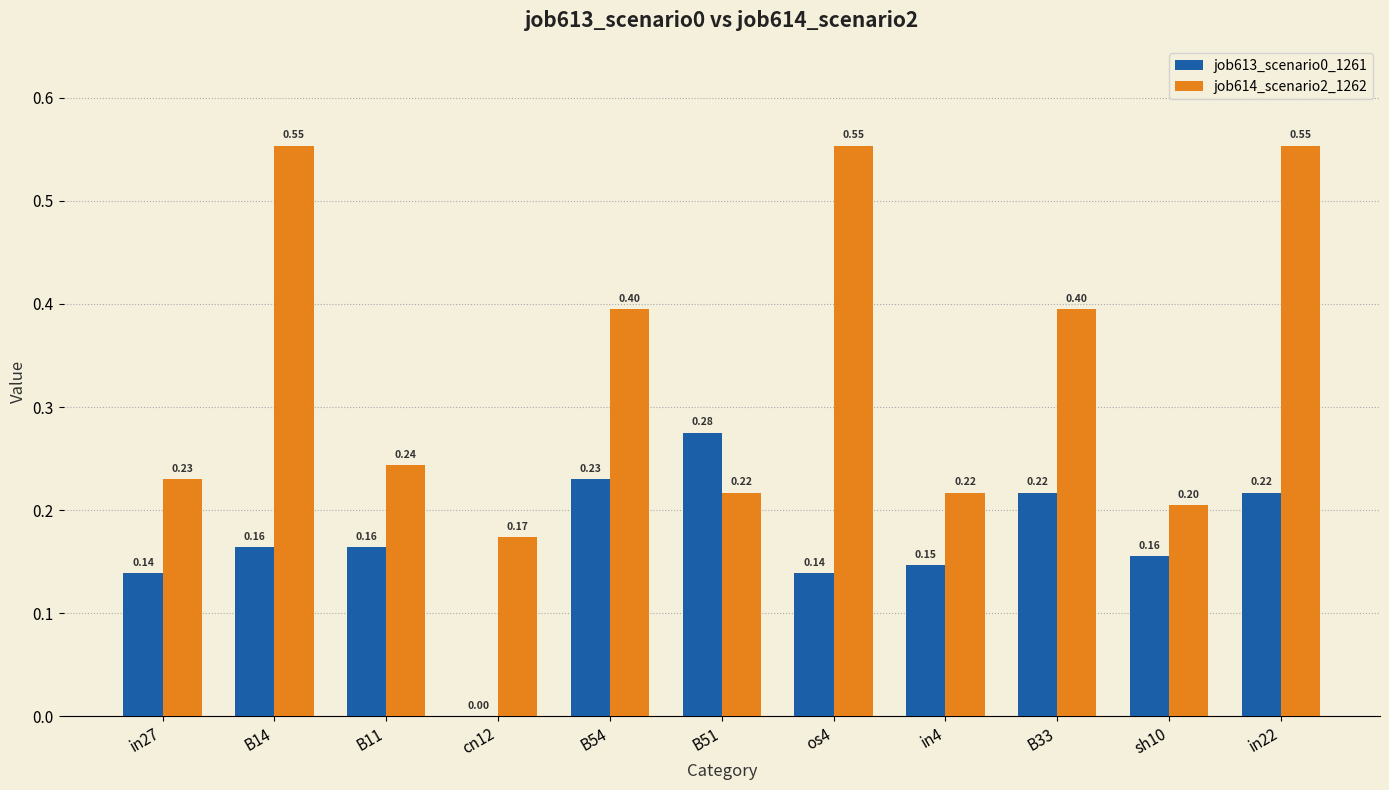

True or false: job613_scenario0_1261 has a value of 0.2 at in22.

True